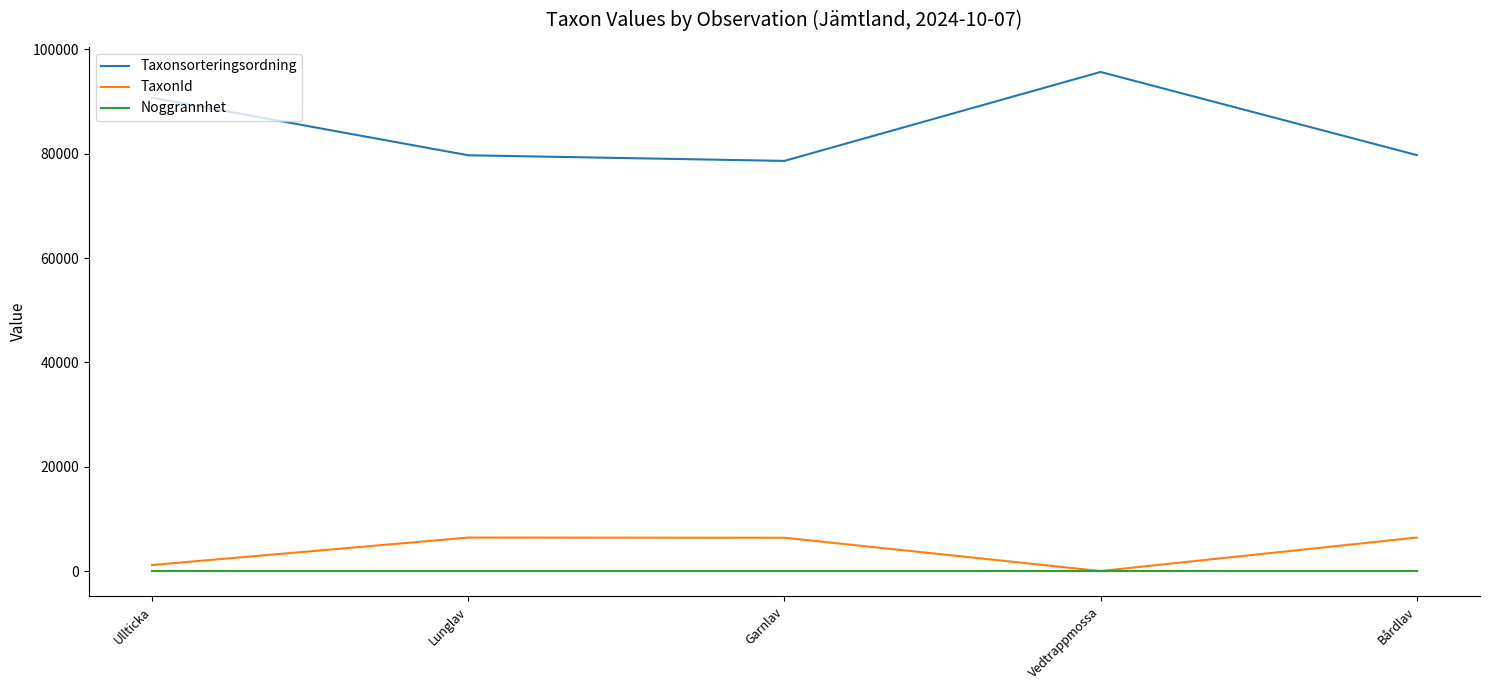

At which label does Taxonsorteringsordning first exceed 79723?

Ullticka